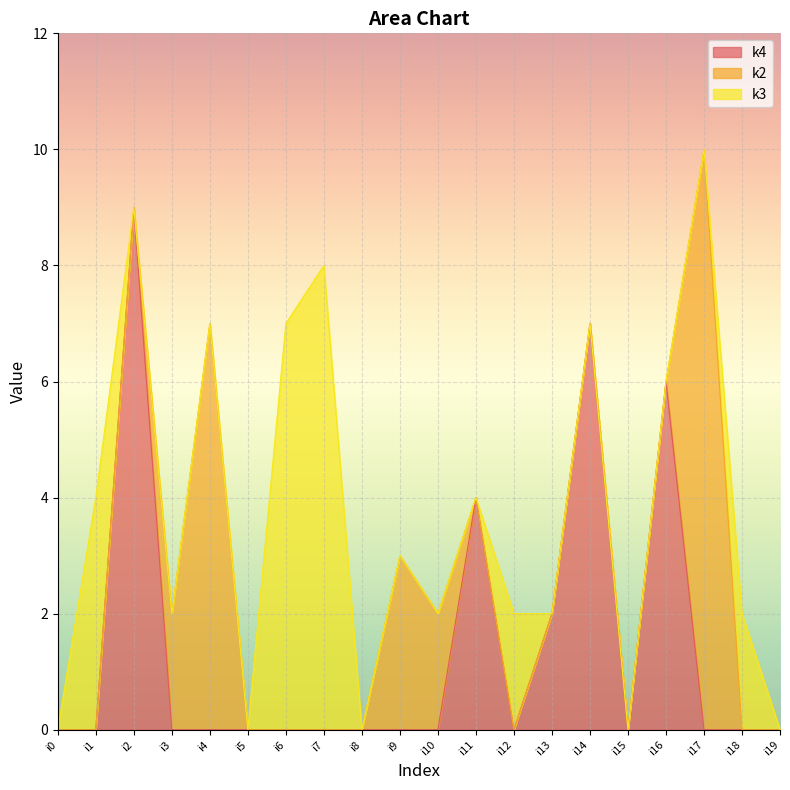

Where do k3 and k4 first cross each other?

i1 and i2